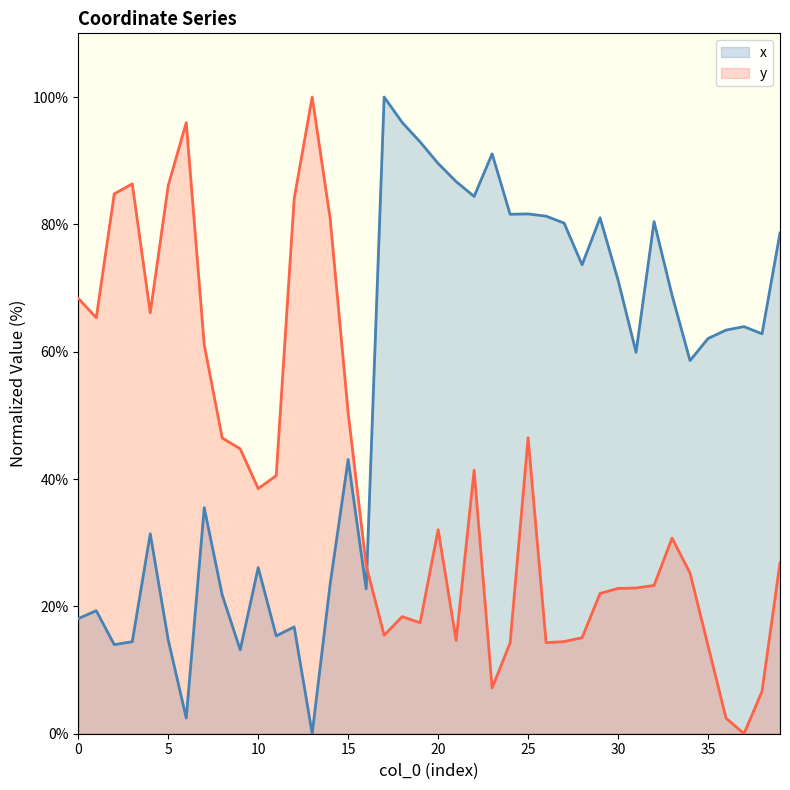

How many interior local peaks does the y series have?

8